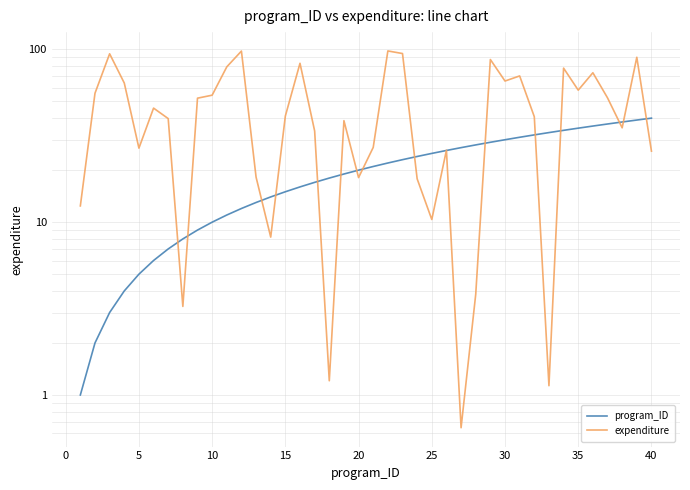

Reading left to right, list all the values displayed in this chart.

program_ID: 1.0	2.0	3.0	4.0	5.0	6.0	7.0	8.0	9.0	10.0	11.0	12.0	13.0	14.0	15.0	16.0	17.0	18.0	19.0	20.0	21.0	22.0	23.0	24.0	25.0	26.0	27.0	28.0	29.0	30.0	31.0	32.0	33.0	34.0	35.0	36.0	37.0	38.0	39.0	40.0
expenditure: 12.4	55.7	94.3	63.9	26.8	45.7	39.8	3.3	52.2	54.3	79.2	97.8	18.2	8.2	41.2	83.1	33.7	1.2	38.7	18.1	27.1	97.9	94.6	17.8	10.4	26.1	0.6	3.8	87.4	65.6	70.2	40.8	1.1	77.9	58.1	73.2	52.4	35.2	90.0	25.8